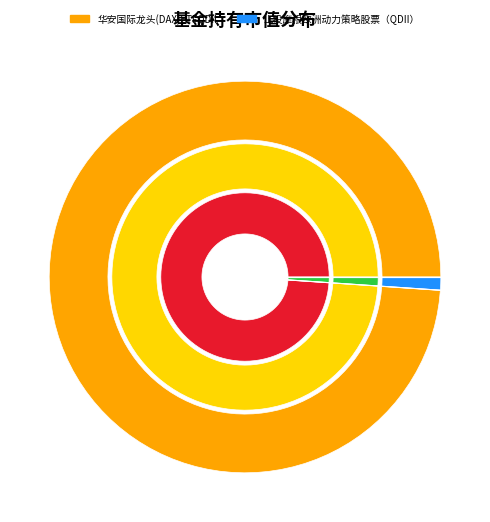

True or false: 华安国际龙头(DAX)ETFQDII accounts for 91% of the total.

False